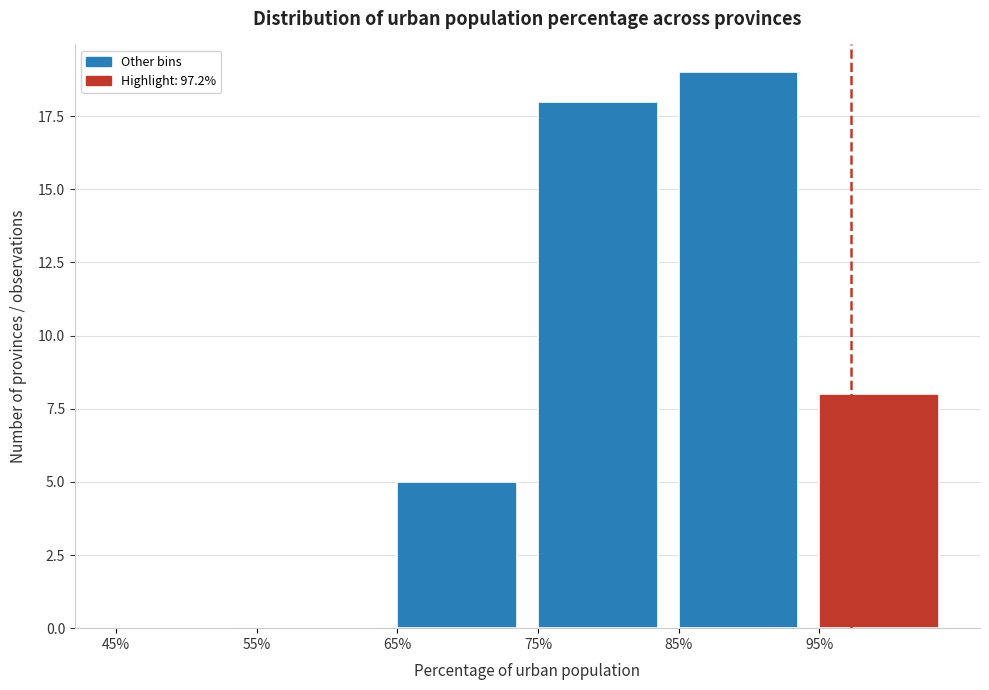

Which range on the x-axis has the tallest bar?

85 to 95